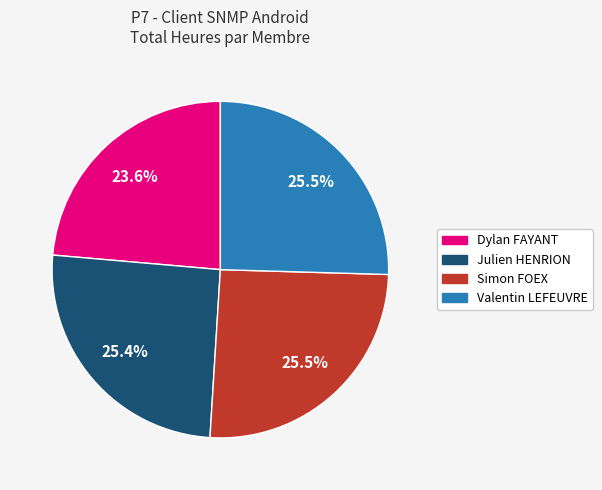

Does Simon FOEX account for over 50% of the chart?

No